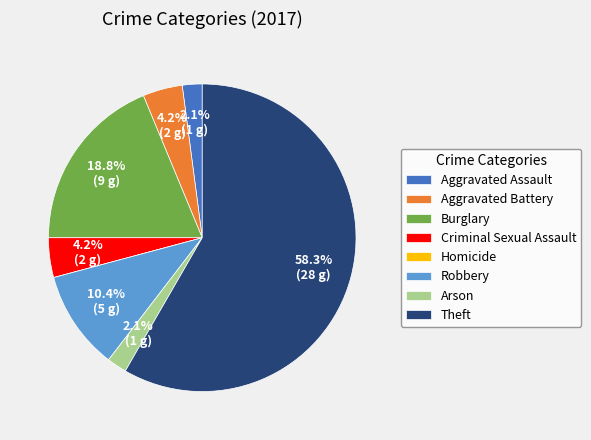

Approximately how many times larger is the value at Criminal Sexual Assault compared to Aggravated Battery?

1.0